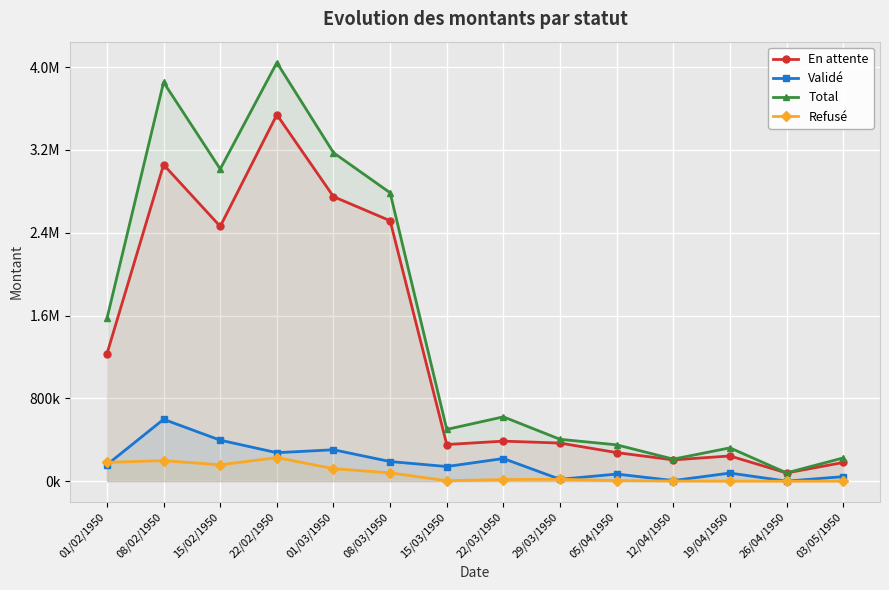

Reading right to left, list all the values displayed in this chart.

En attente: 180520.9	79610.6	243593.4	205645.8	276300.8	368066.8	386792.2	354090.4	2515521.9	2748180.9	3539751.3	2460958.3	3056657.2	1230992.4
Validé: 43975.4	602.0	78372.2	5778.2	68828.3	17939.1	218851.3	141441.5	189603.7	303525.1	275173.3	396107.5	597516.0	159041.7
Total: 224496.3	80212.6	321965.7	213030.5	350999.8	404408.8	621380.1	500229.5	2785581.4	3172532.9	4043068.1	3014842.4	3852757.6	1571755.4
Refusé: 0.0	0.0	0.0	1606.6	5870.6	18402.9	15736.5	4697.6	80455.8	120826.9	228143.4	157776.6	198584.5	181721.2